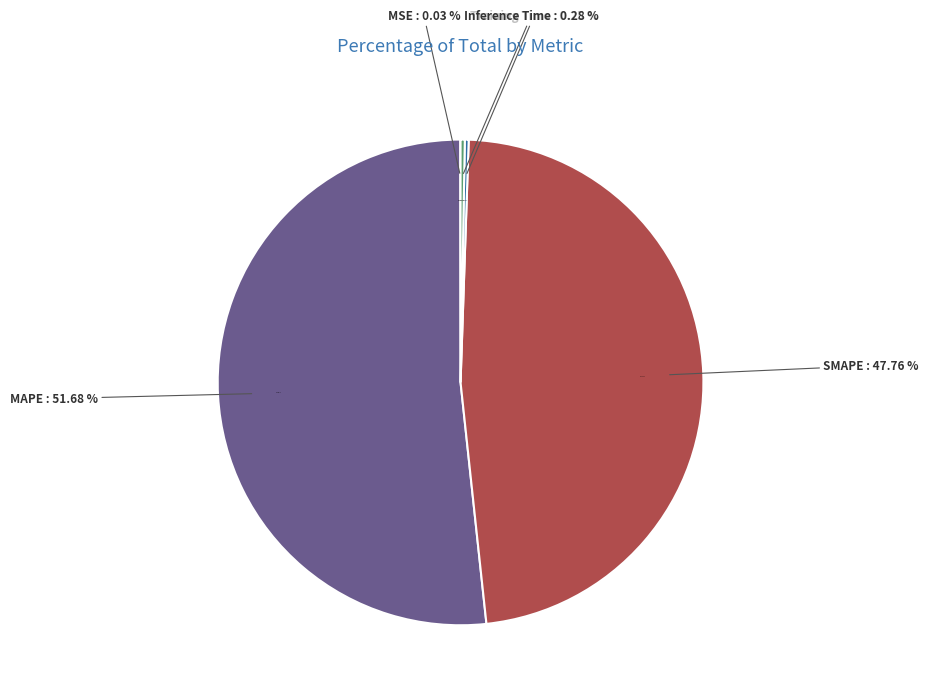

How many segments does this pie chart have?

5